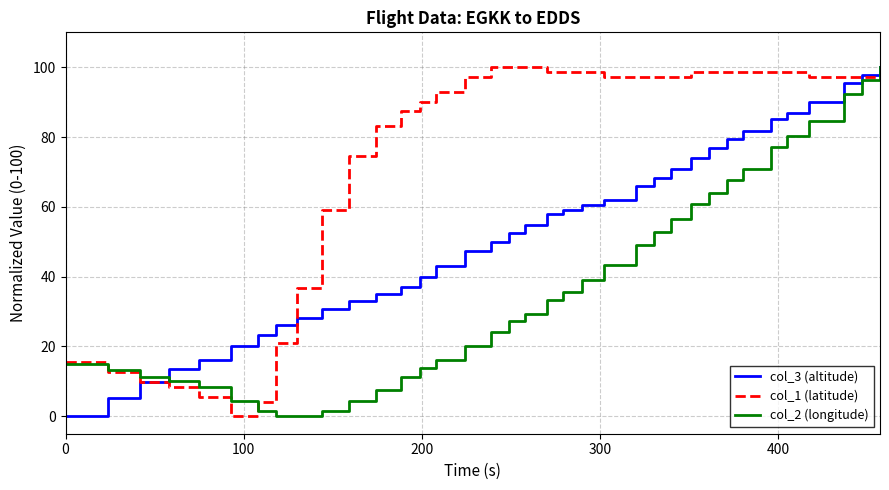

Rank the series by their average value, from highest to lowest.

col_1 (latitude), col_3 (altitude), col_2 (longitude)